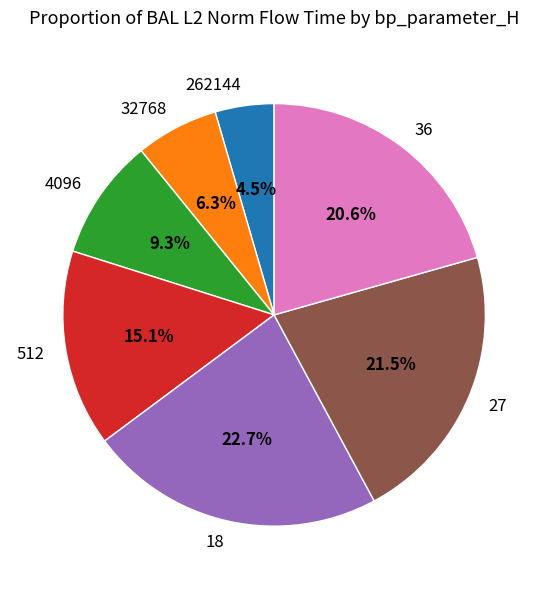

What is the smallest slice in the pie chart?

262144